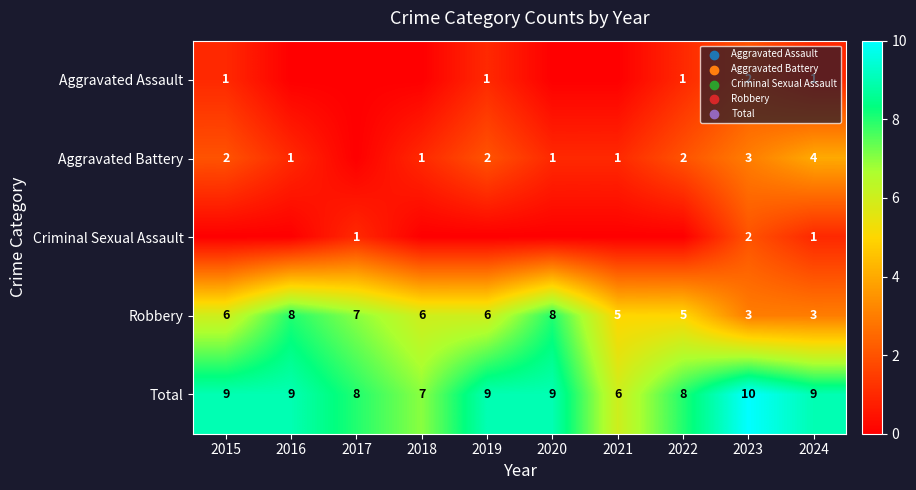

At which category is the sum across all series the highest?

2023